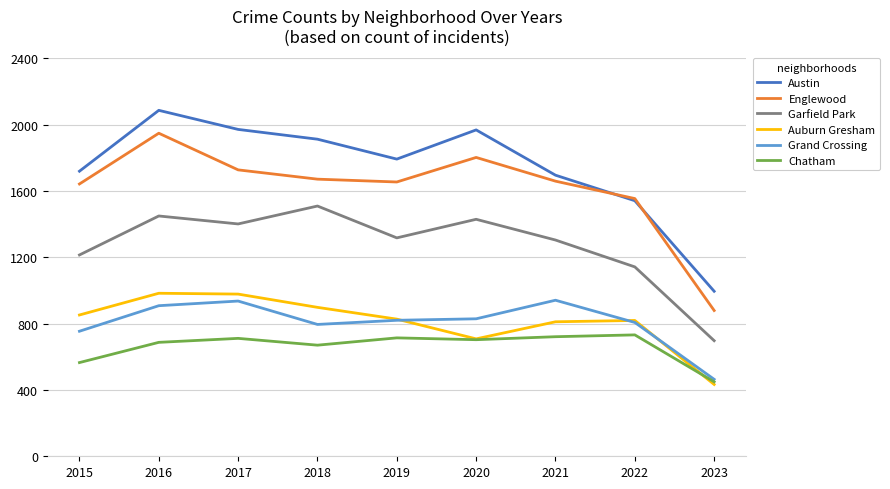

Which category has the lowest value in the Grand Crossing series?

2023